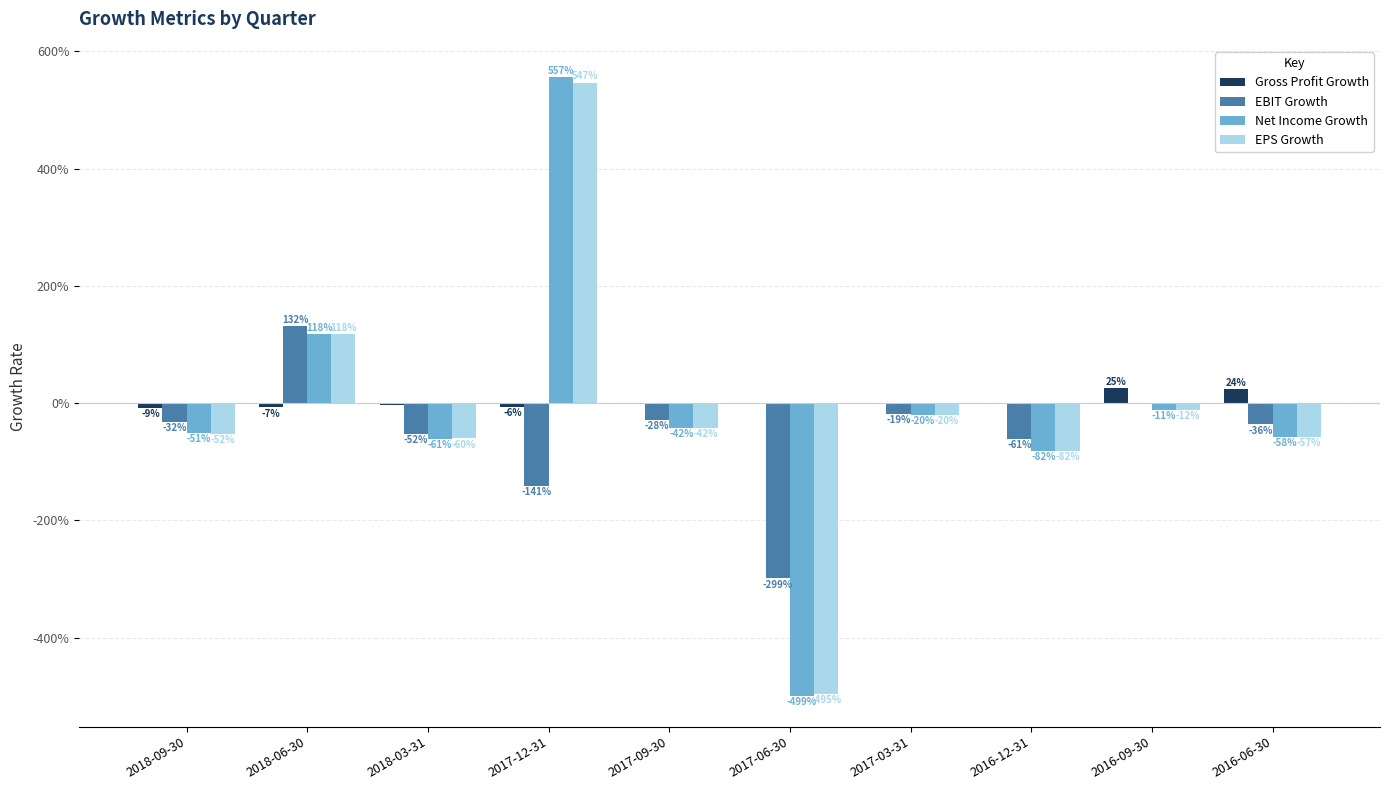

Reading left to right, what are all the values shown in this chart?

Gross Profit Growth: -0.1	-0.1	-0.0	-0.1	-0.0	0.0	0.0	-0.0	0.3	0.2
EBIT Growth: -0.3	1.3	-0.5	-1.4	-0.3	-3.0	-0.2	-0.6	0.0	-0.4
Net Income Growth: -0.5	1.2	-0.6	5.6	-0.4	-5.0	-0.2	-0.8	-0.1	-0.6
EPS Growth: -0.5	1.2	-0.6	5.5	-0.4	-5.0	-0.2	-0.8	-0.1	-0.6